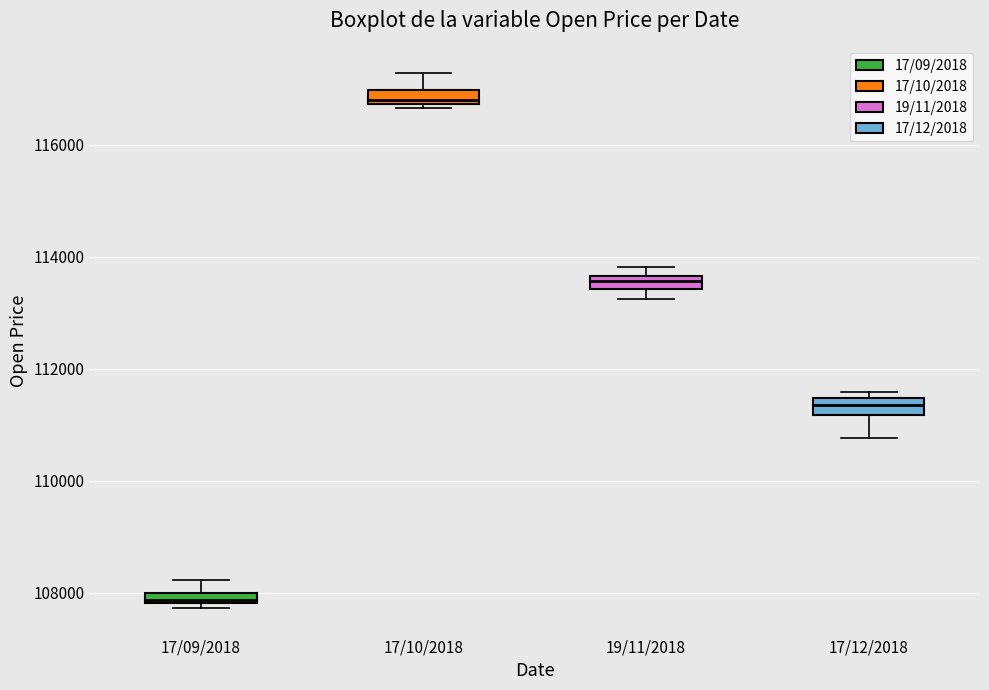

Where is the lower edge of the box for 17/12/2018 on the y-axis? The values are not printed on the chart, so give them approximately, as read against the axis.

111200